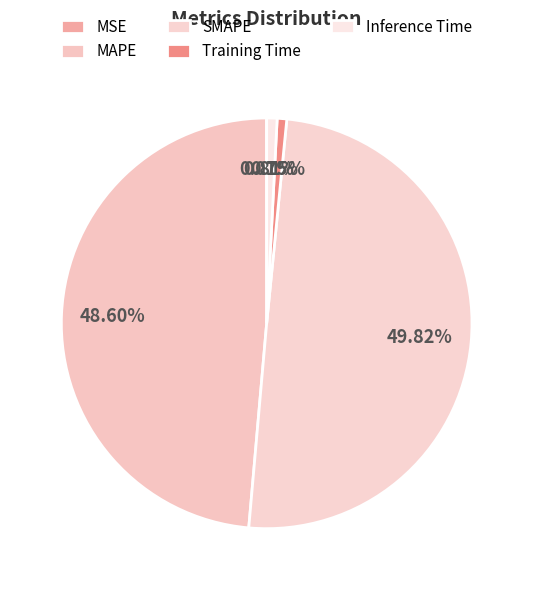

What is the total percentage of Training Time and Inference Time?

1.6%